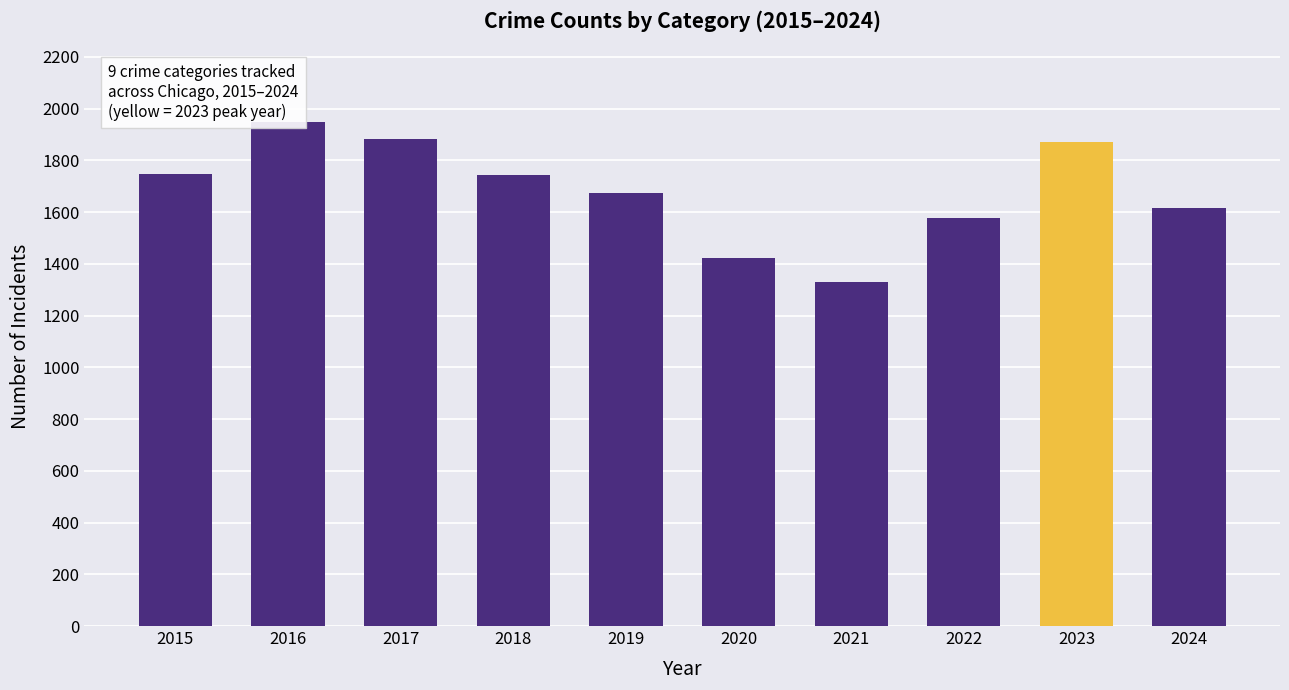

What is the ratio of the value at 2021 to the value at 2016?

0.7